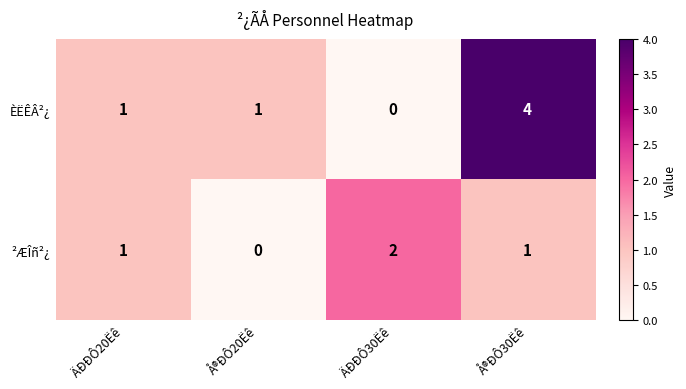

What is the total value across all series at Å®ÐÔ30Ëê?

5